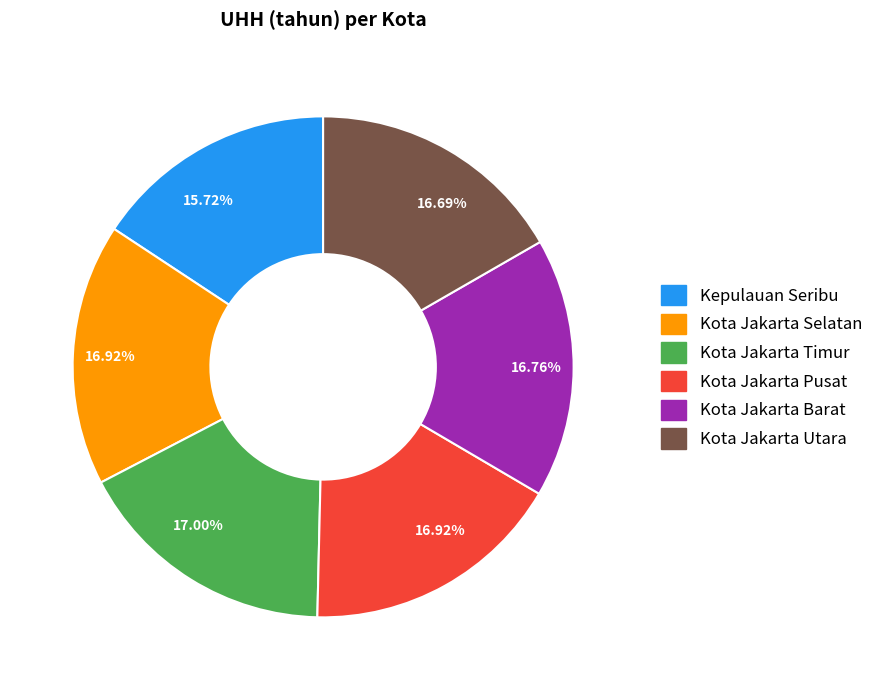

Does any single category account for the majority?

No